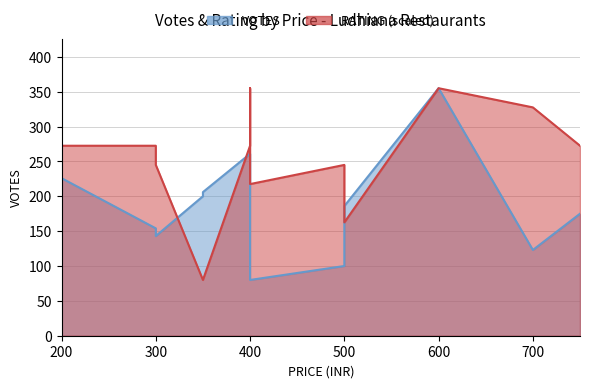

At which label does VOTES first exceed 175?

350